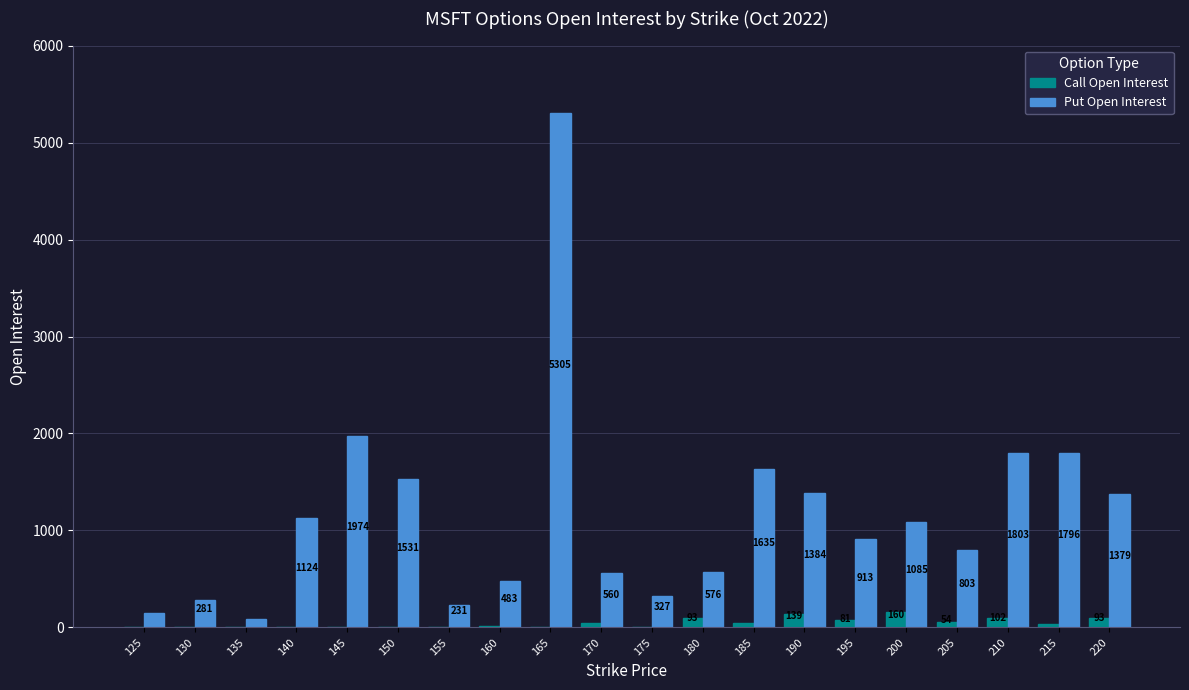

Are the bars grouped side by side (vs. stacked)?

Yes